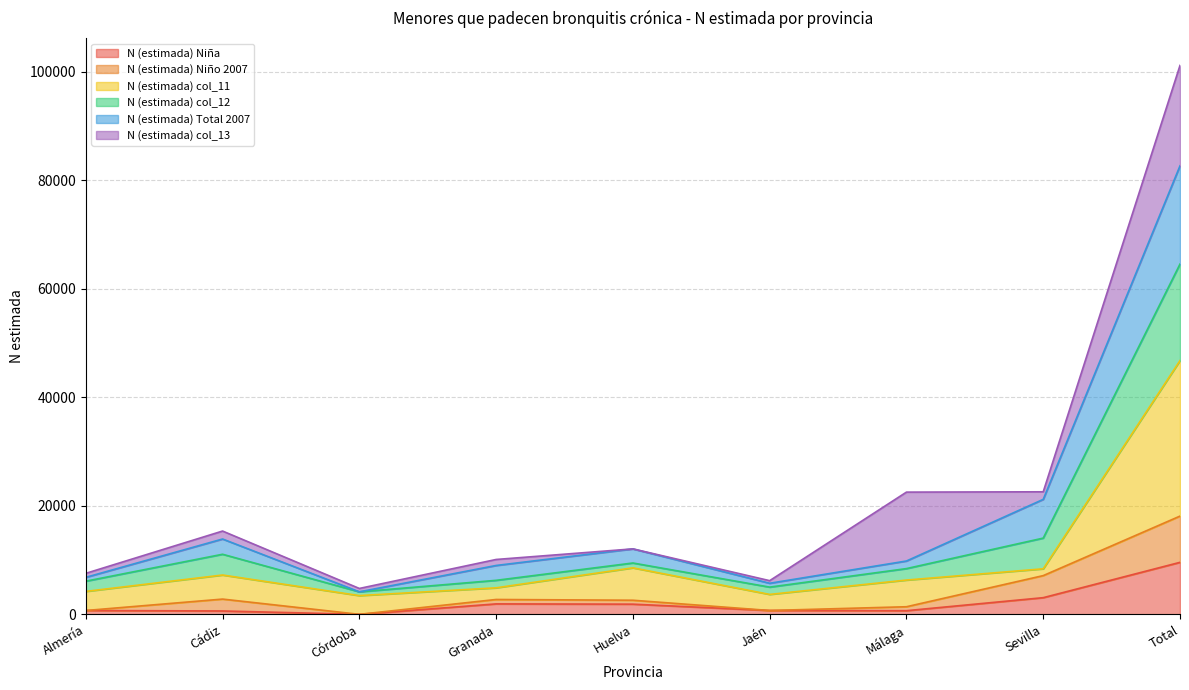

True or false: N (estimada) col_11 and N (estimada) Niña intersect in this chart.

False